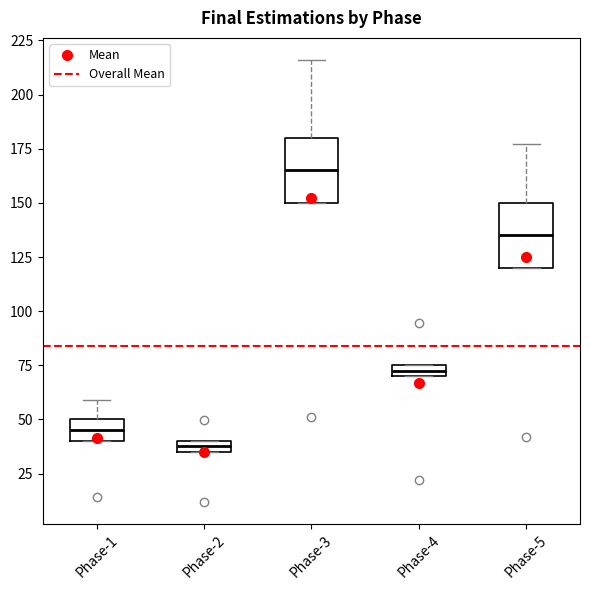

Which box has the highest median line?

Phase-3